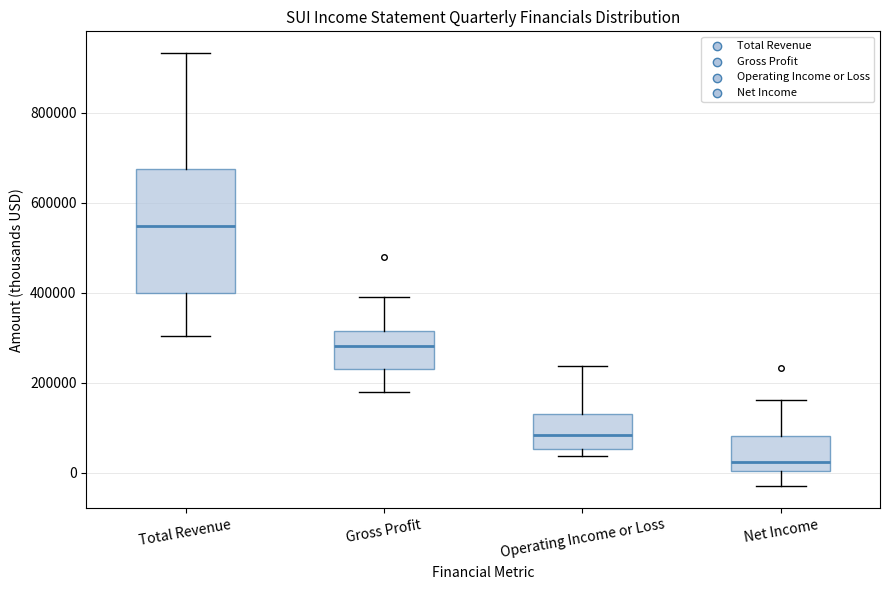

Which box is the tallest, from its lower edge to its upper edge?

Total Revenue